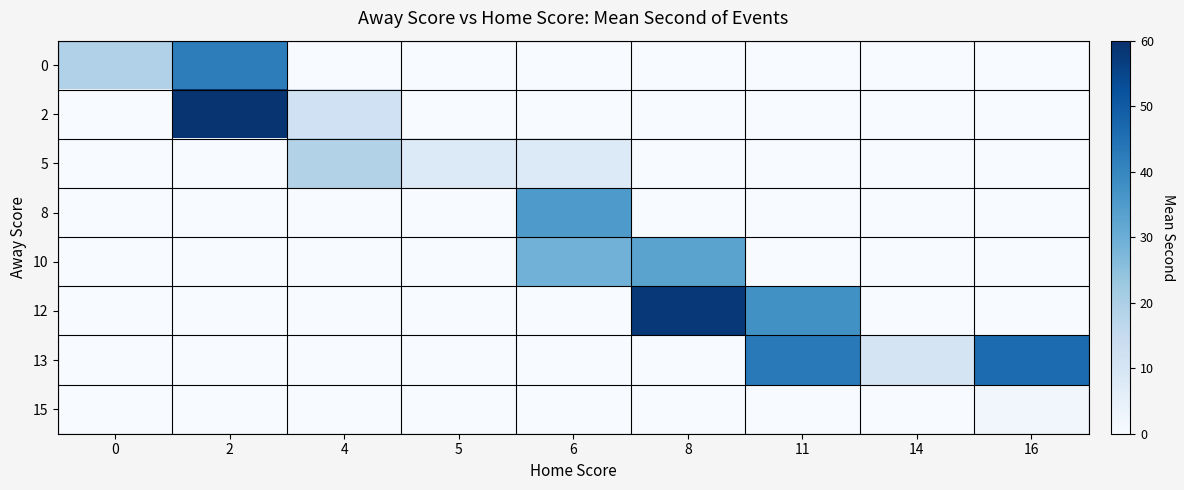

What is the total value across all series at 8?

91.0